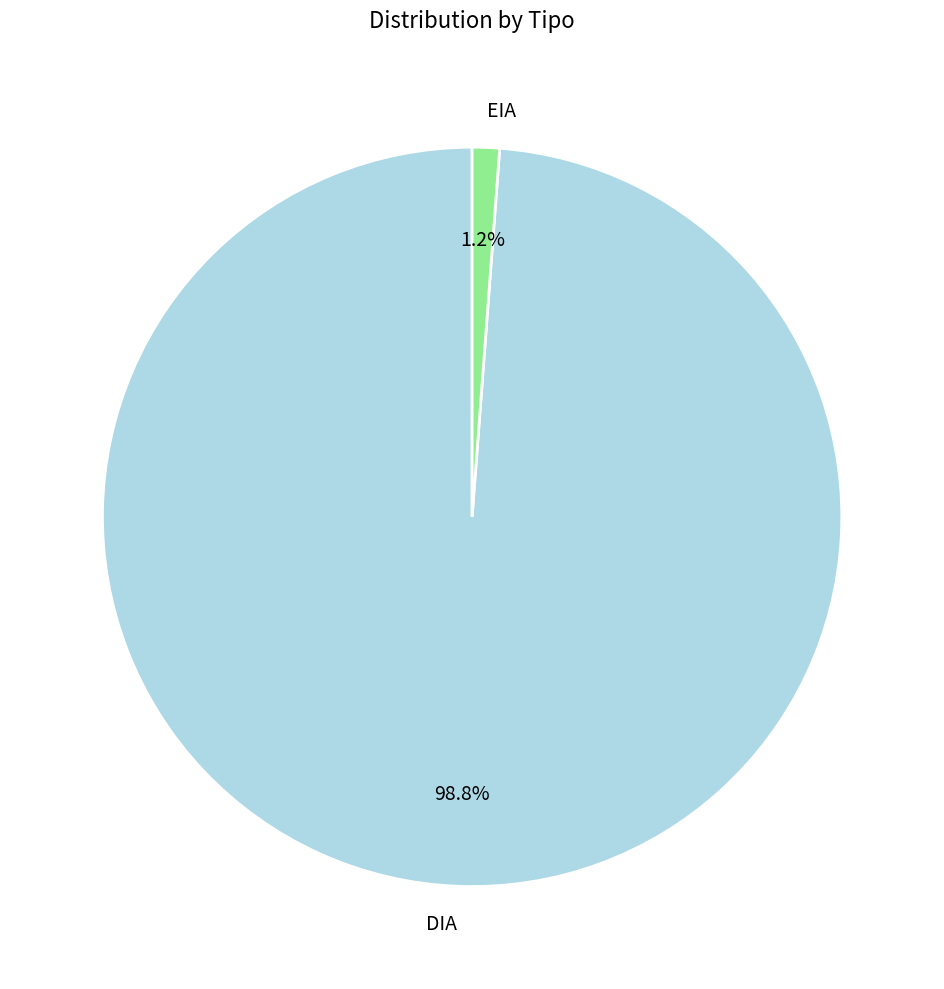

Does EIA account for over 50% of the chart?

No